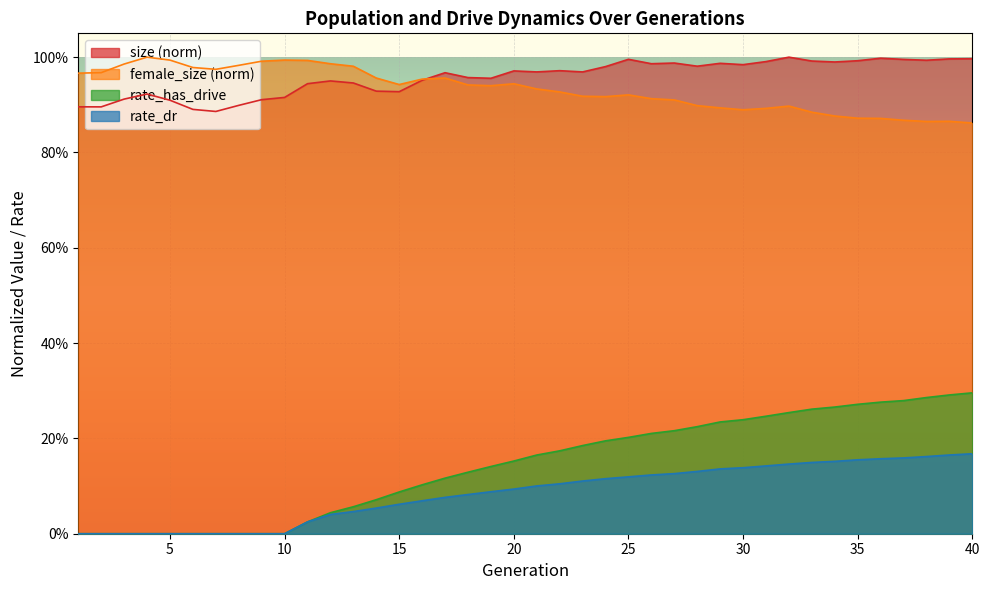

How many lines are shown in the chart?

3